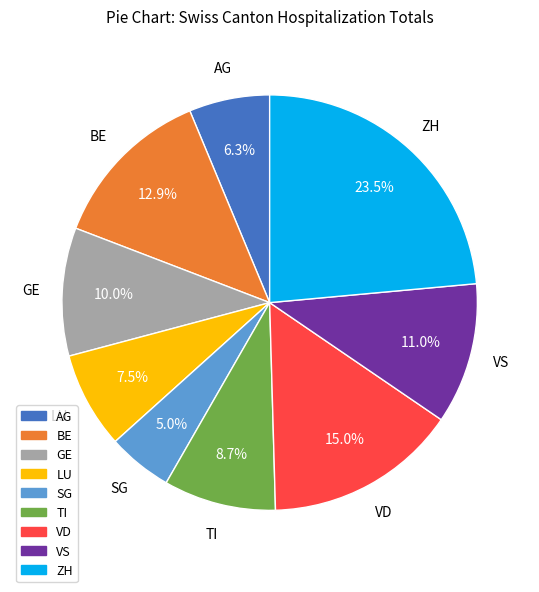

Is LU the majority of the pie?

No